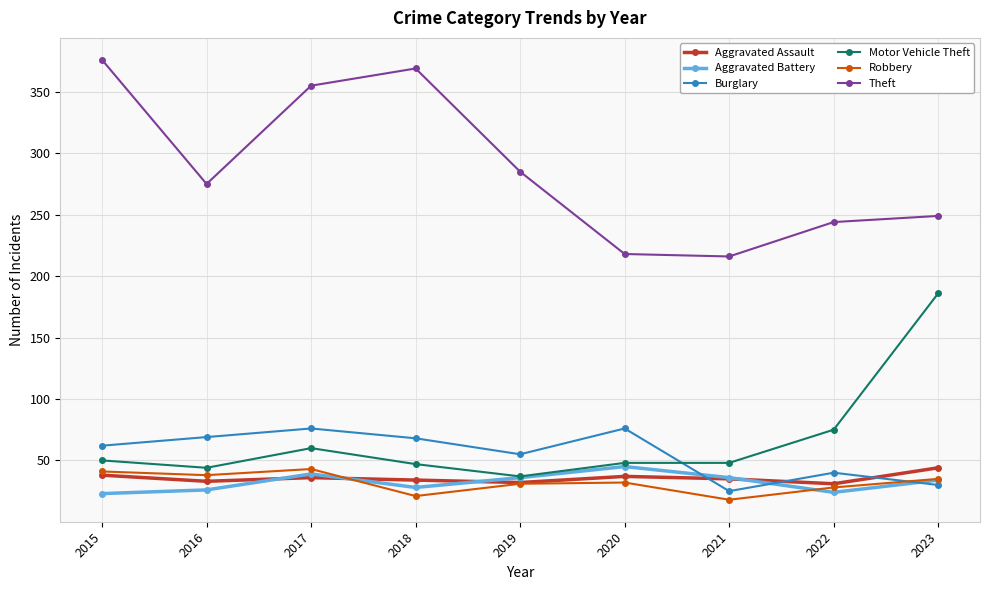

What is the value of the Theft point at the 8th from the left?

244